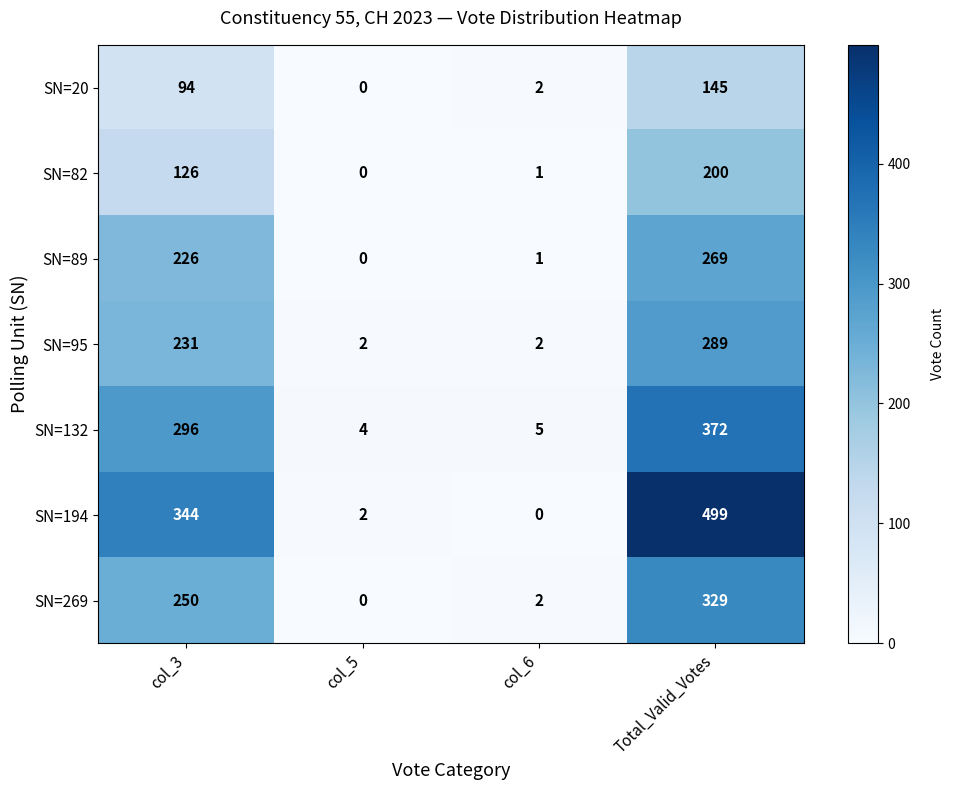

Reading left to right, transcribe all the data shown in this chart.

SN=20: col_3=94	col_5=0	col_6=2	Total_Valid_Votes=145
SN=82: col_3=126	col_5=0	col_6=1	Total_Valid_Votes=200
SN=89: col_3=226	col_5=0	col_6=1	Total_Valid_Votes=269
SN=95: col_3=231	col_5=2	col_6=2	Total_Valid_Votes=289
SN=132: col_3=296	col_5=4	col_6=5	Total_Valid_Votes=372
SN=194: col_3=344	col_5=2	col_6=0	Total_Valid_Votes=499
SN=269: col_3=250	col_5=0	col_6=2	Total_Valid_Votes=329